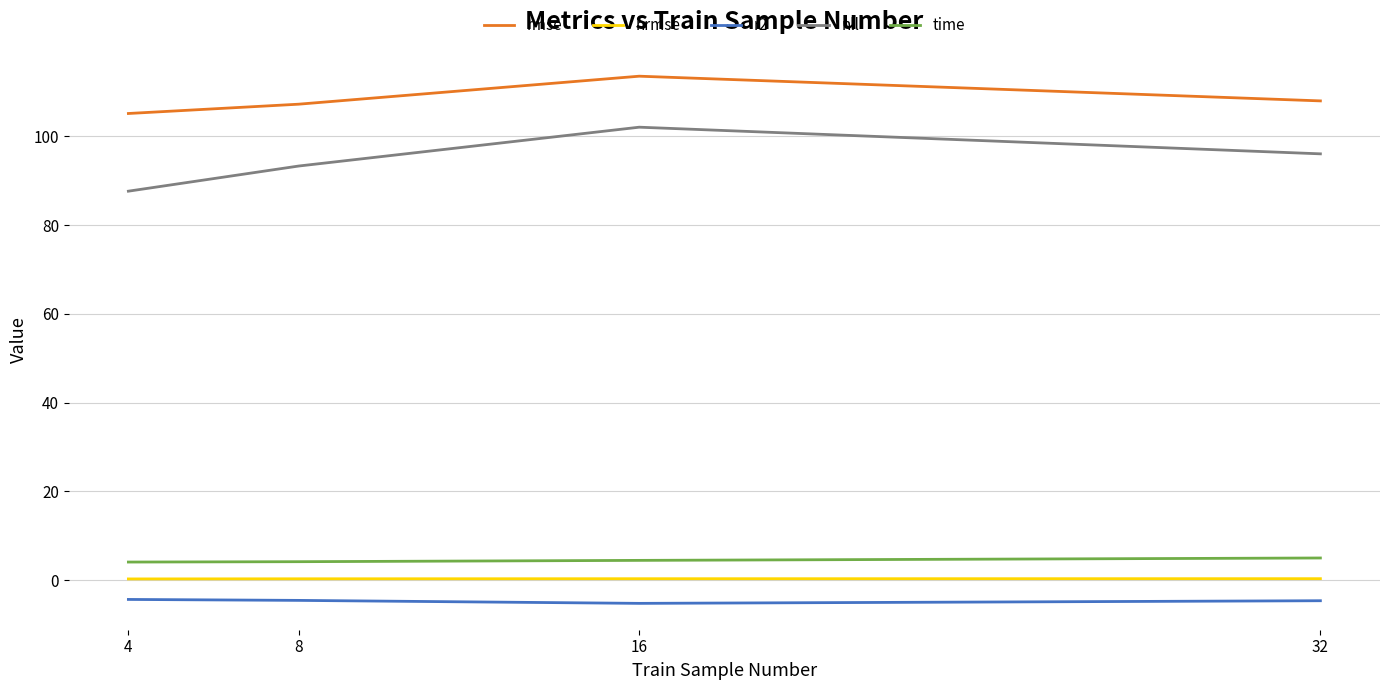

True or false: nll and nrmse intersect in this chart.

False